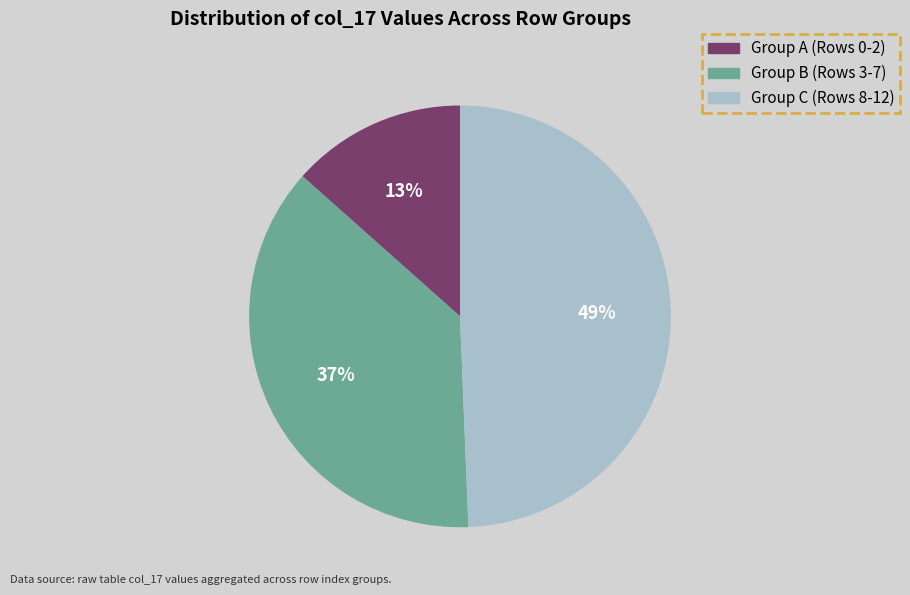

Is there a majority slice in this chart?

No